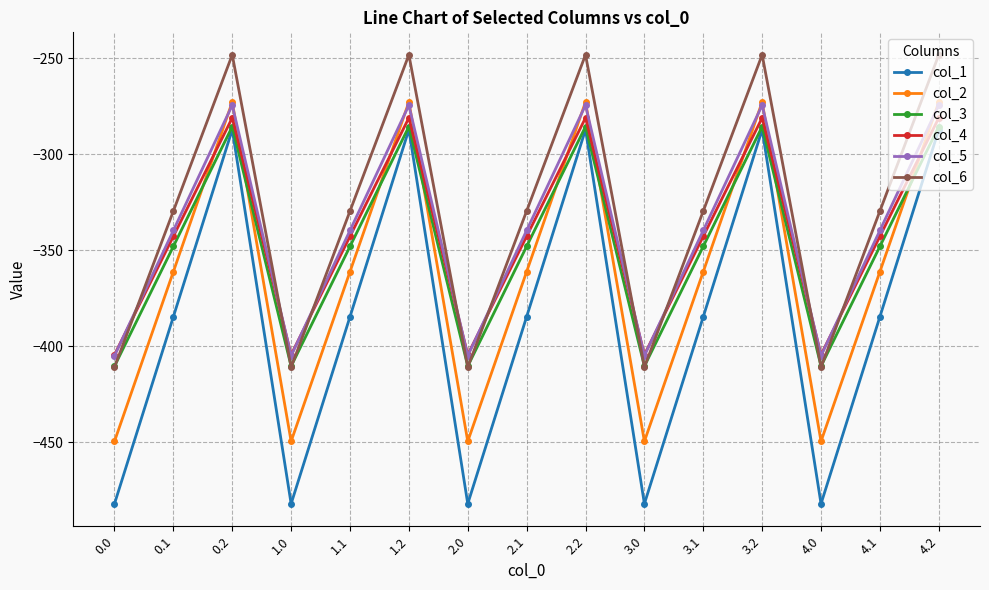

The value of col_6 at 0.2 is -248.1. True or false?

True